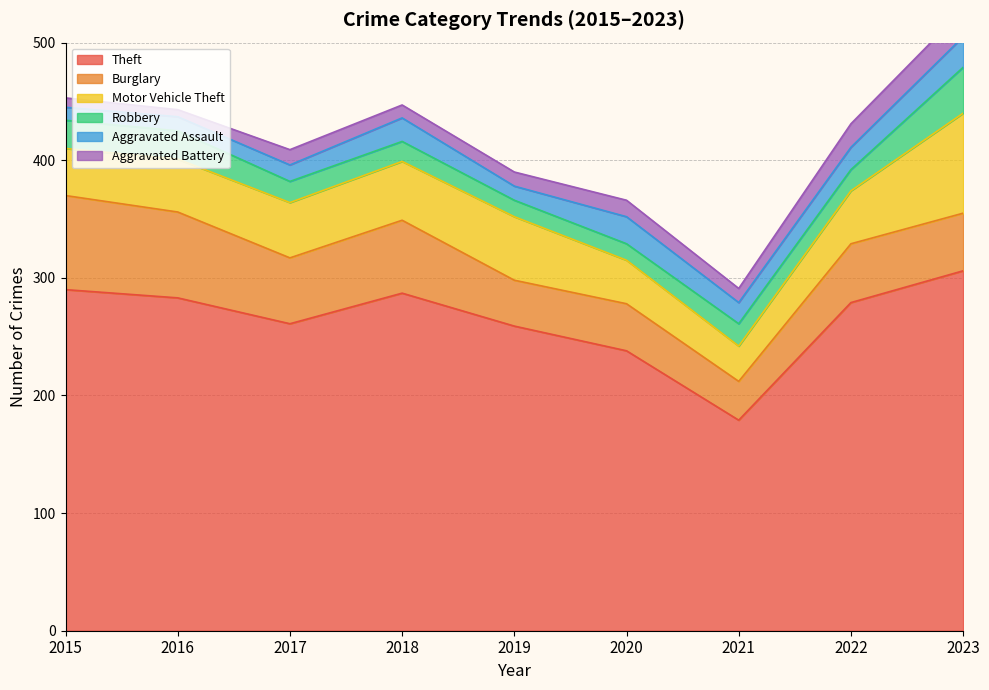

Between 2016 and 2019, which is larger?

2016